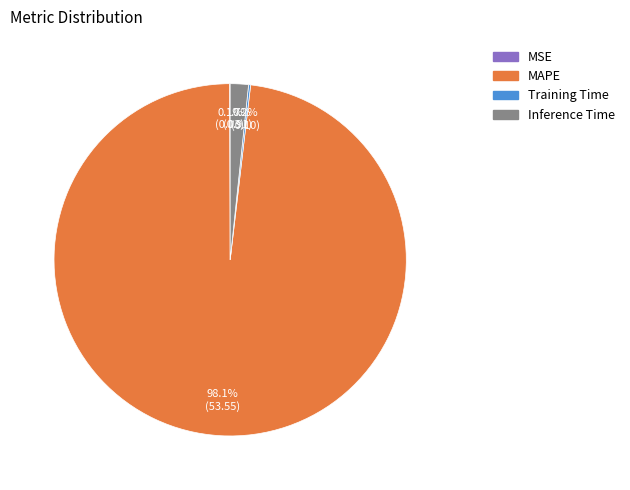

Which slice is the largest?

MAPE